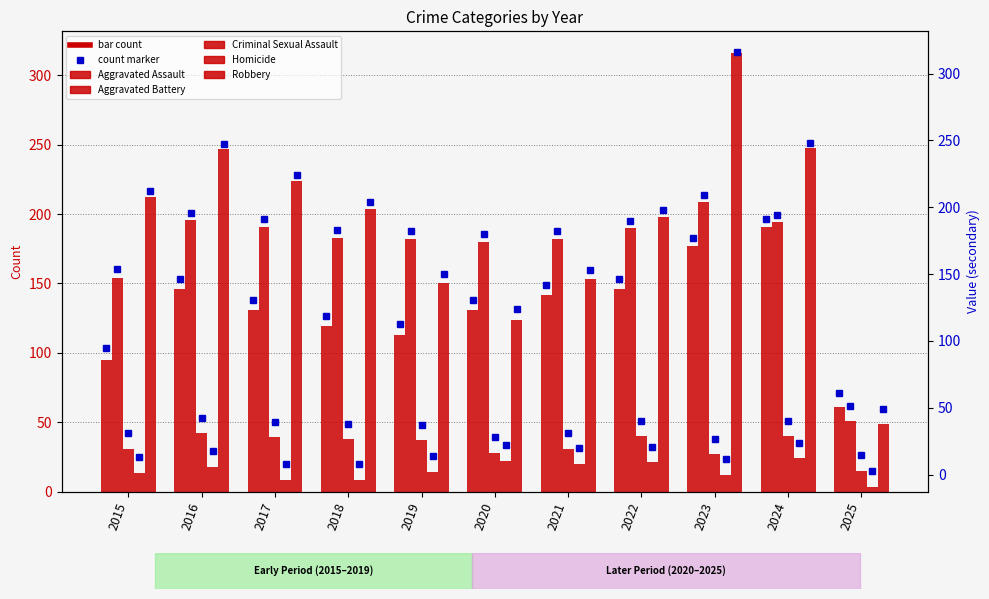

Which has a higher value, 2020 or 2017?

2020